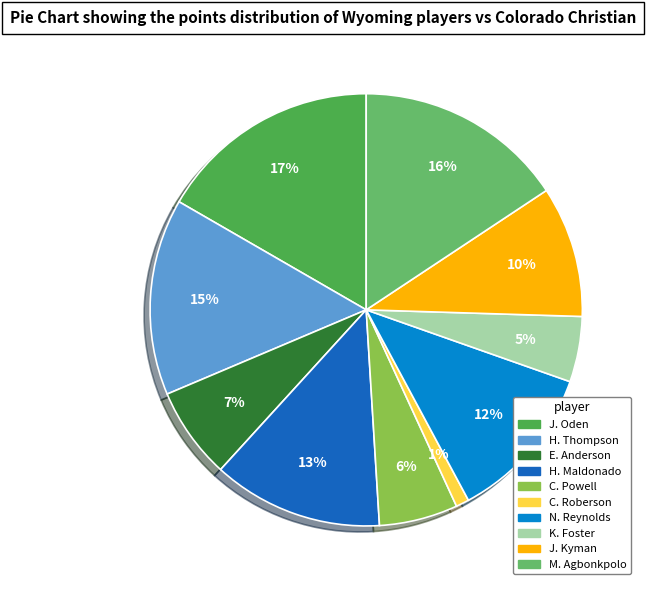

To the nearest percent, what is the average slice percentage?

10%